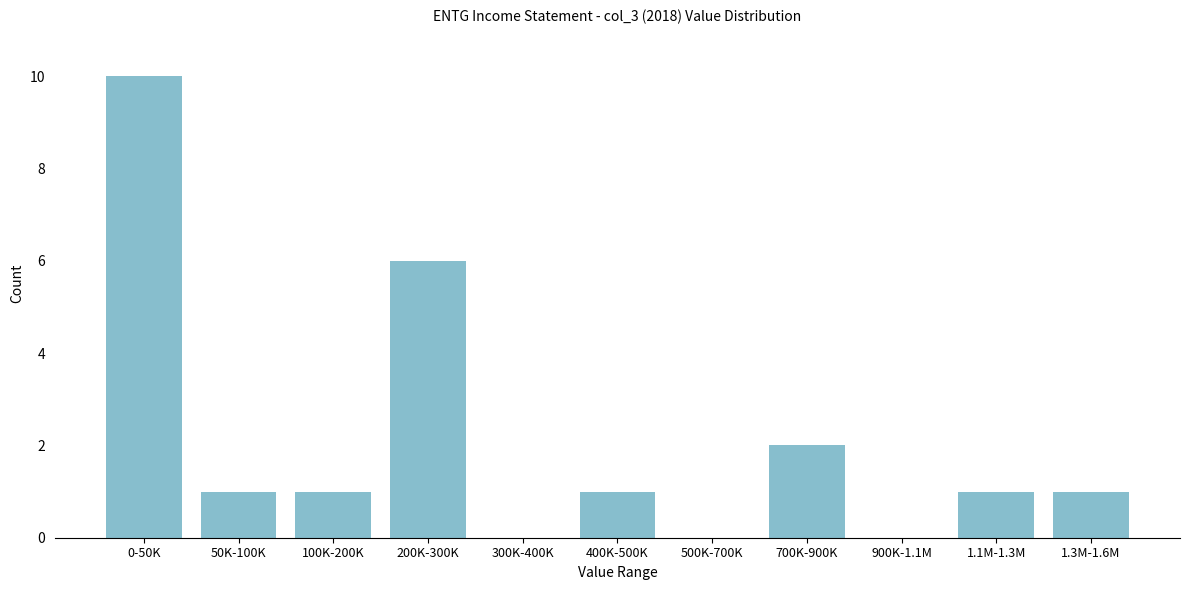

Reading right to left, what are all the values shown in this chart?

1.3M-1.6M=1	1.1M-1.3M=1	900K-1.1M=0	700K-900K=2	500K-700K=0	400K-500K=1	300K-400K=0	200K-300K=6	100K-200K=1	50K-100K=1	0-50K=10